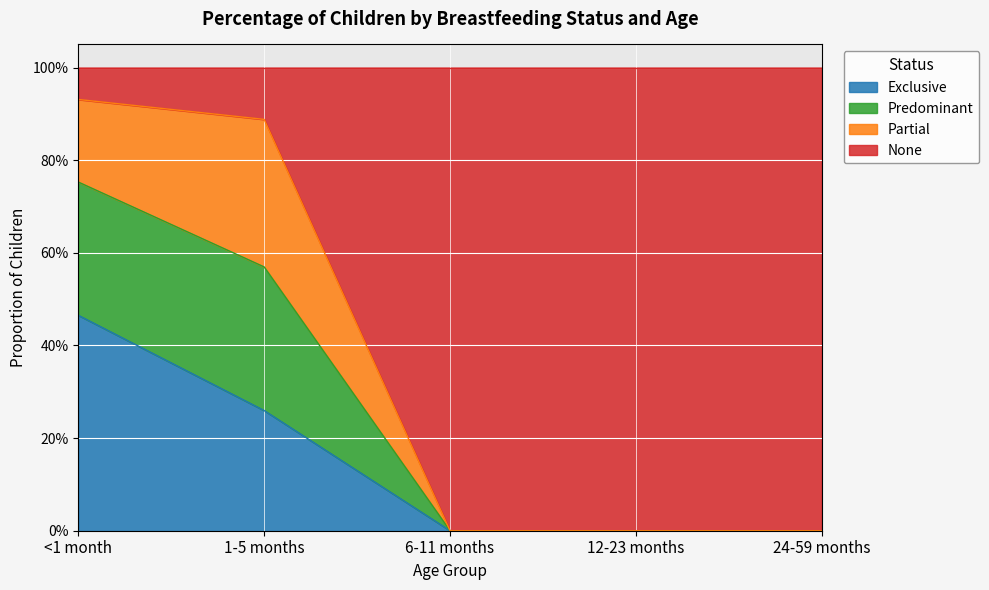

The None series shows 0.9 at 1-5 months. True or false?

False